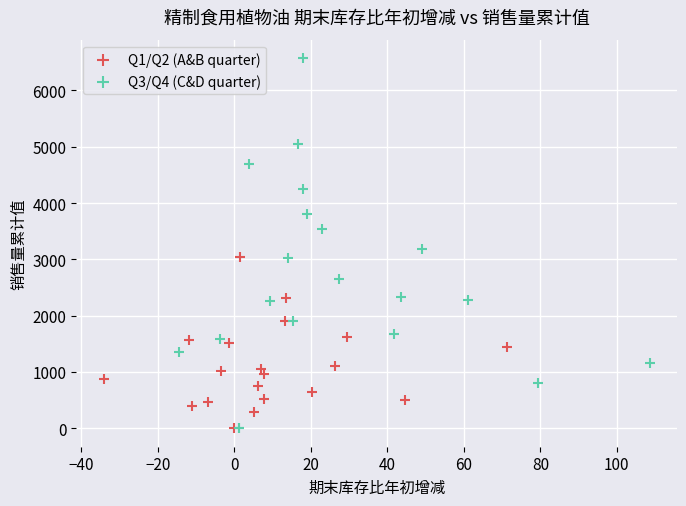

Which series contains the highest Y value?

Q3/Q4 (C&D quarter)